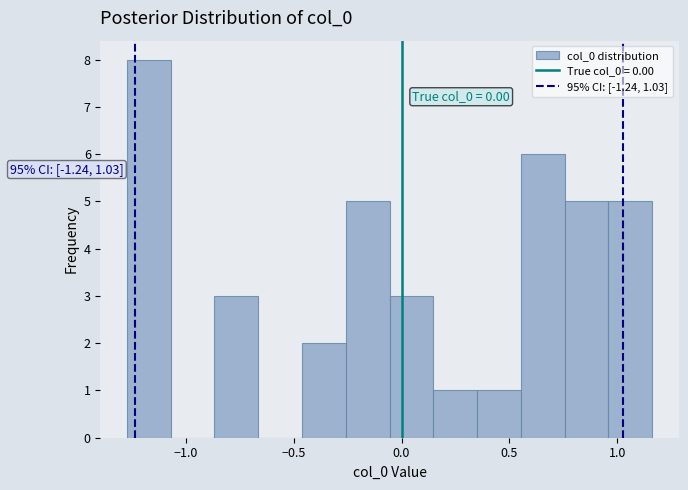

Which range on the x-axis has the tallest bar?

-1.25 to -1.05